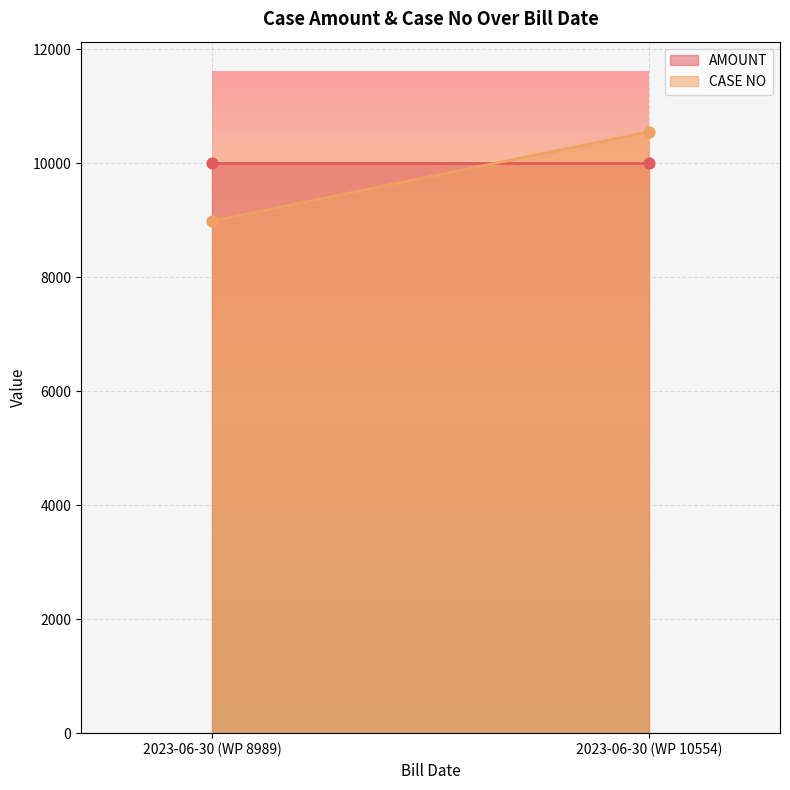

At how many categories does at least one series exceed 9262?

2